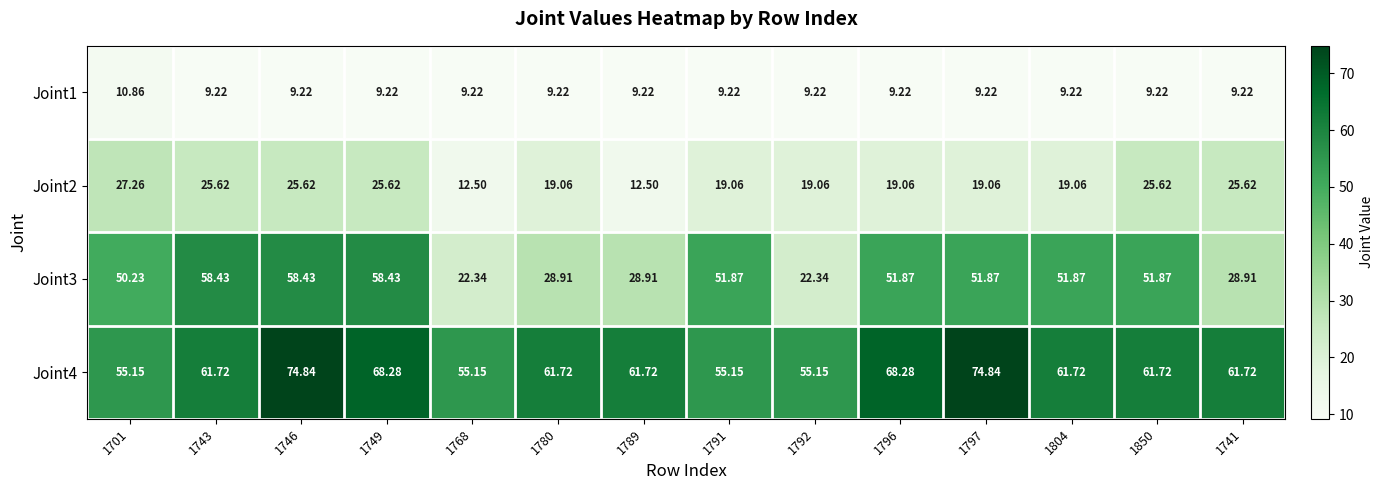

Is the value of Joint3 at 1741 greater than the value of Joint4 at 1768?

No